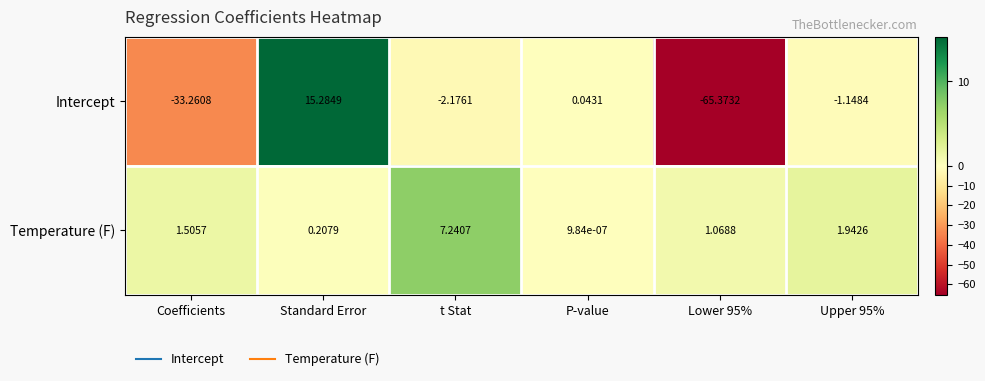

At which category is the sum across all series the highest?

Standard Error